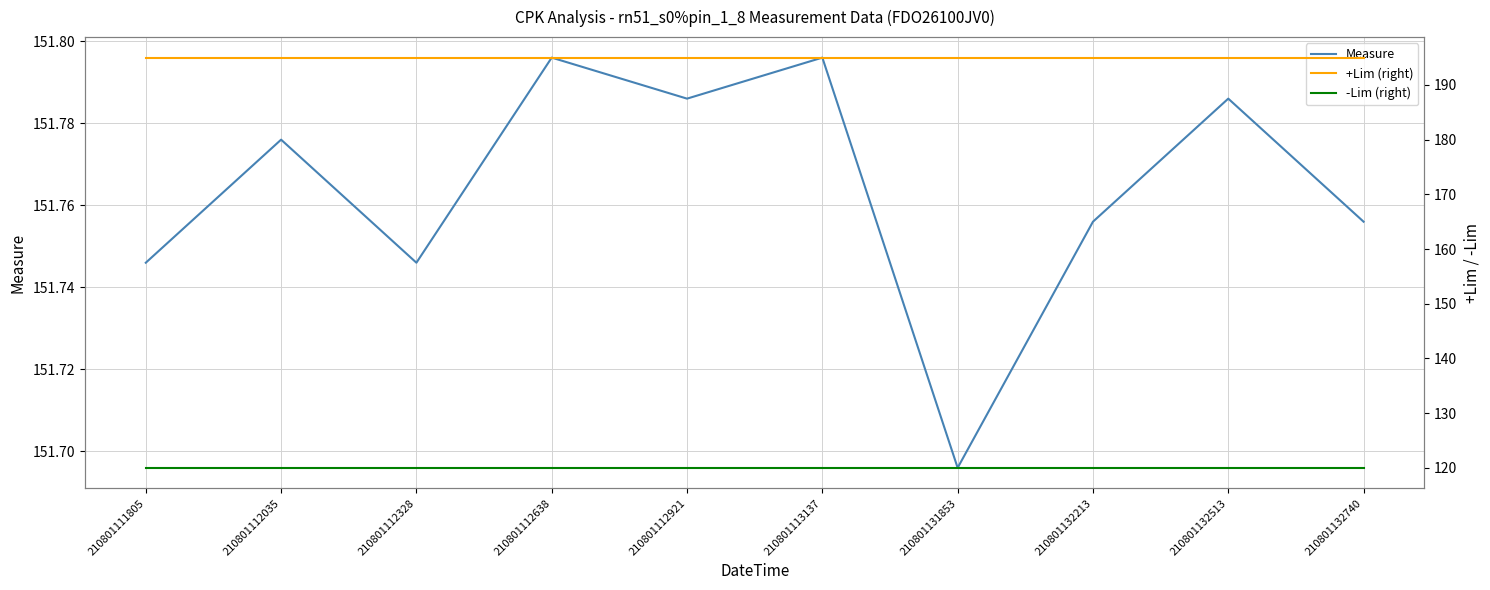

Reading left to right, what are all the values shown in this chart?

Measure: 151.7	151.8	151.7	151.8	151.8	151.8	151.7	151.8	151.8	151.8
+Lim (right): 195.0	195.0	195.0	195.0	195.0	195.0	195.0	195.0	195.0	195.0
-Lim (right): 120.0	120.0	120.0	120.0	120.0	120.0	120.0	120.0	120.0	120.0